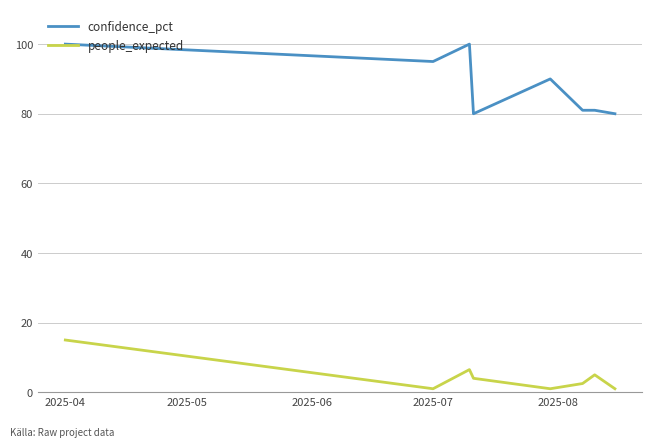

What is the difference between the second highest and second lowest values in the people_expected series?

5.5